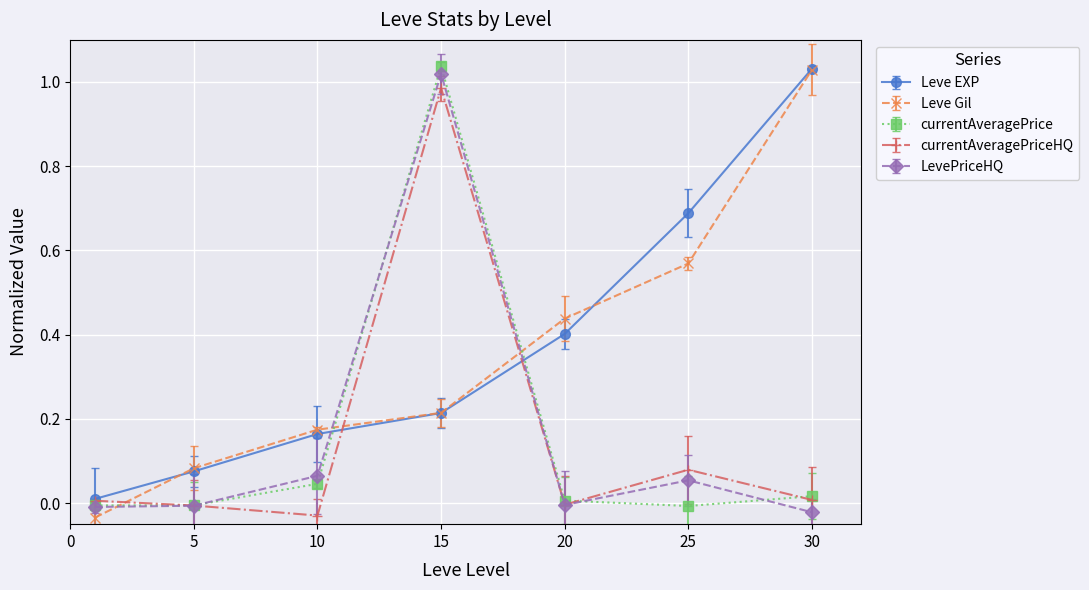

True or false: currentAveragePrice has more than 0 interior local peaks.

True